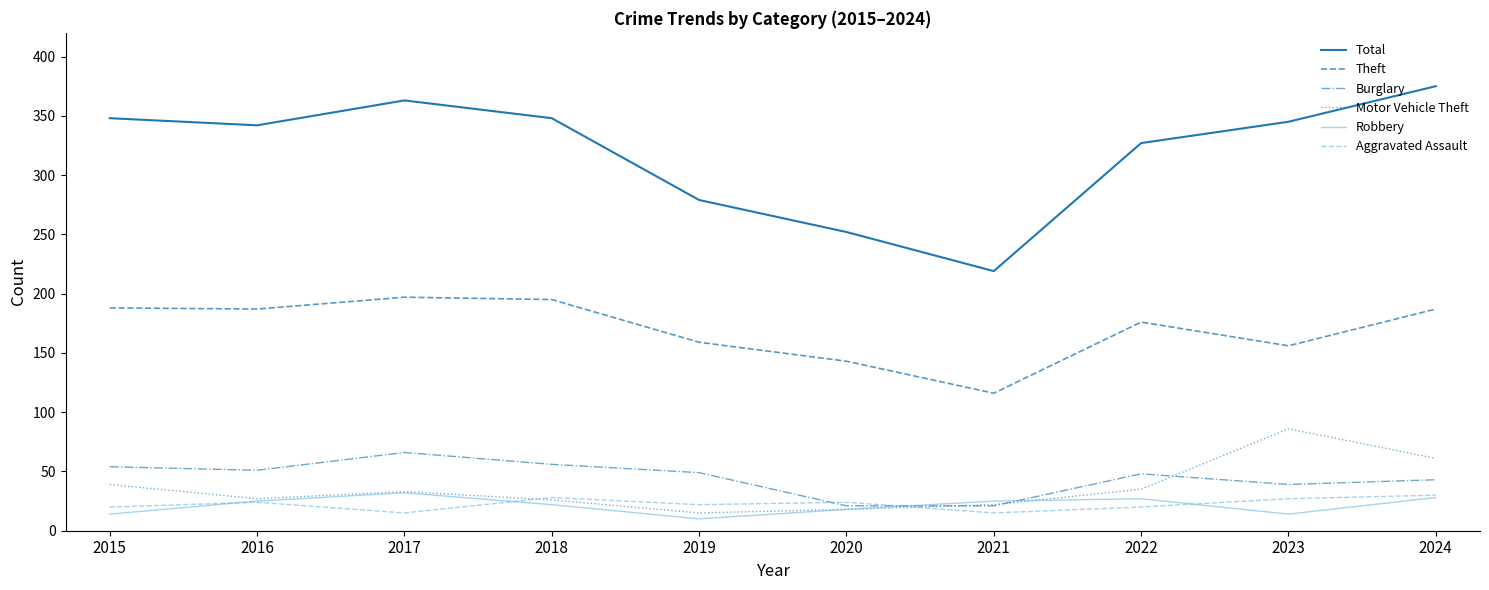

What are all the series names shown in the legend?

Total, Theft, Burglary, Motor Vehicle Theft, Robbery, Aggravated Assault